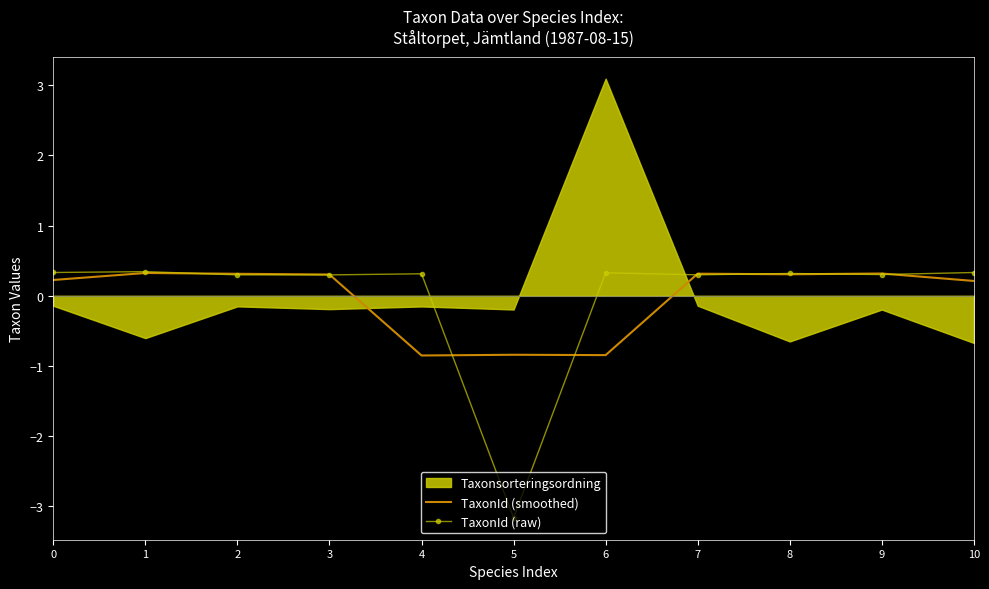

What is the lowest value of the TaxonId (raw) series?

-3.2